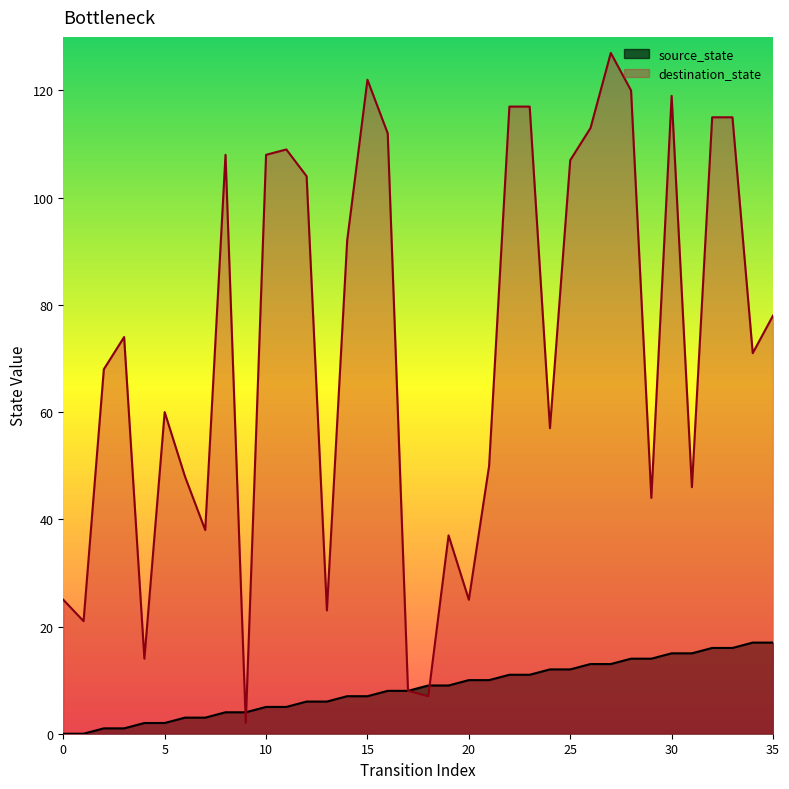

Does the chart have visible grid lines?

No